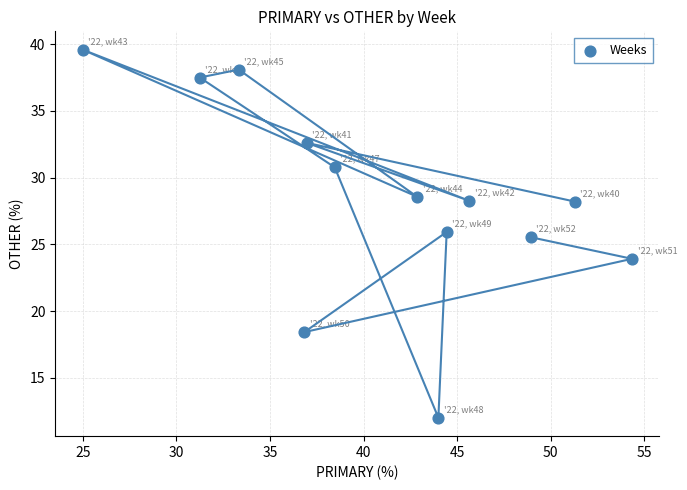

What is the range of X values (max minus min)?

29.3